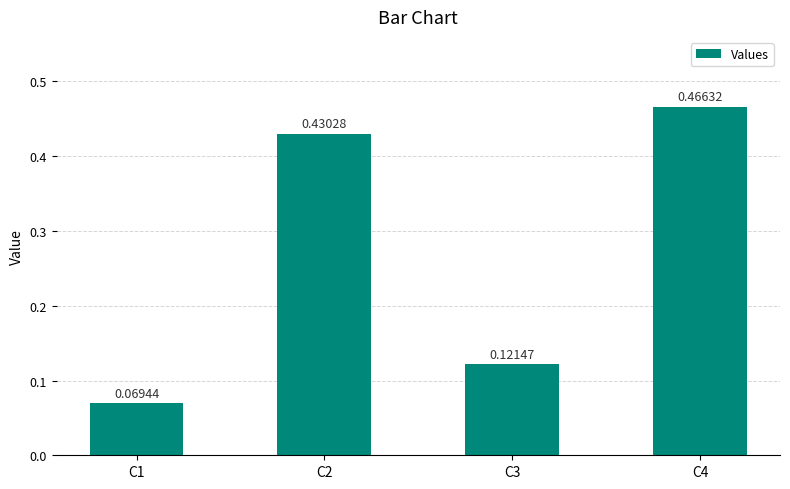

List the labels in order of value, largest first.

C4, C2, C3, C1